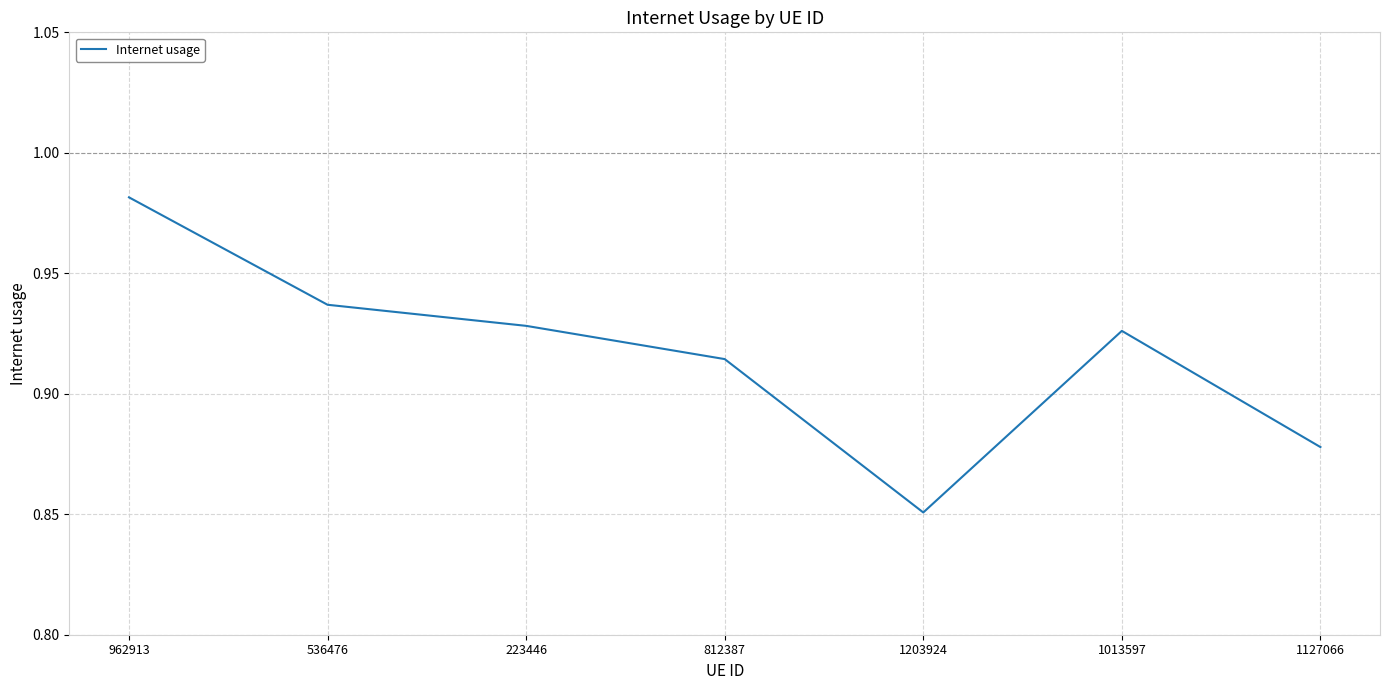

Rank the categories by value from highest to lowest.

962913, 536476, 223446, 1013597, 812387, 1127066, 1203924